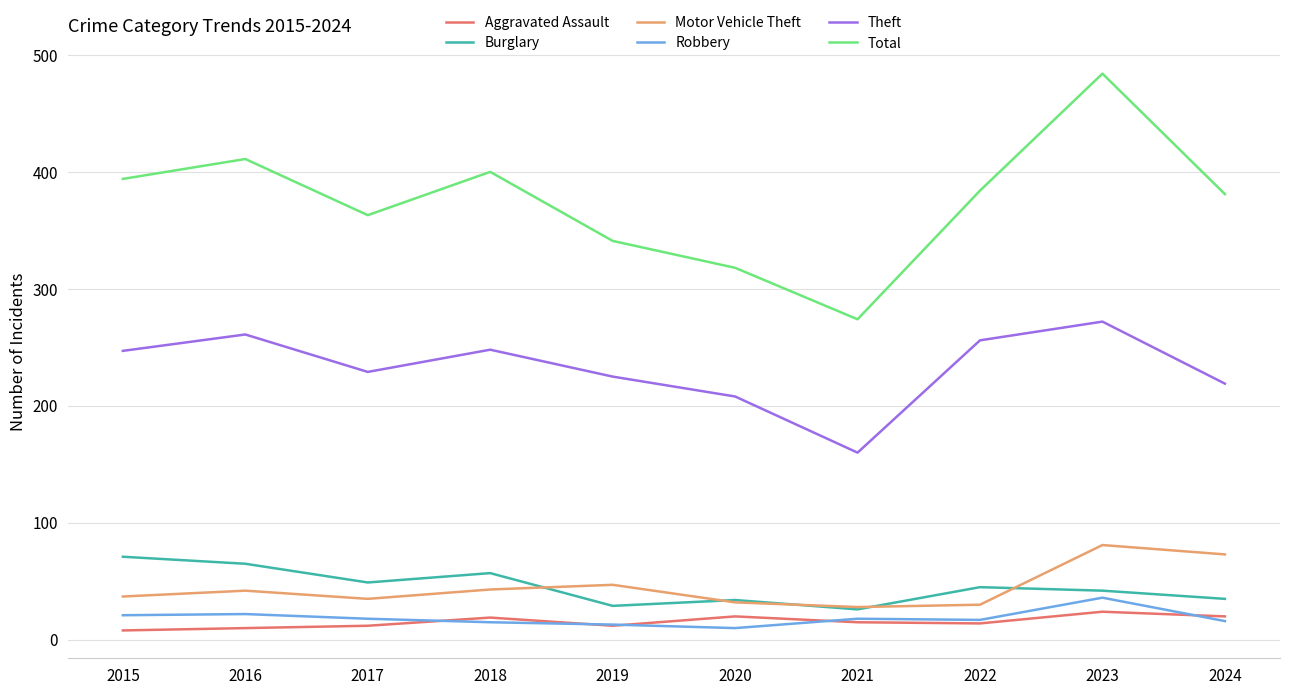

Which series has the largest range (max minus min)?

Total